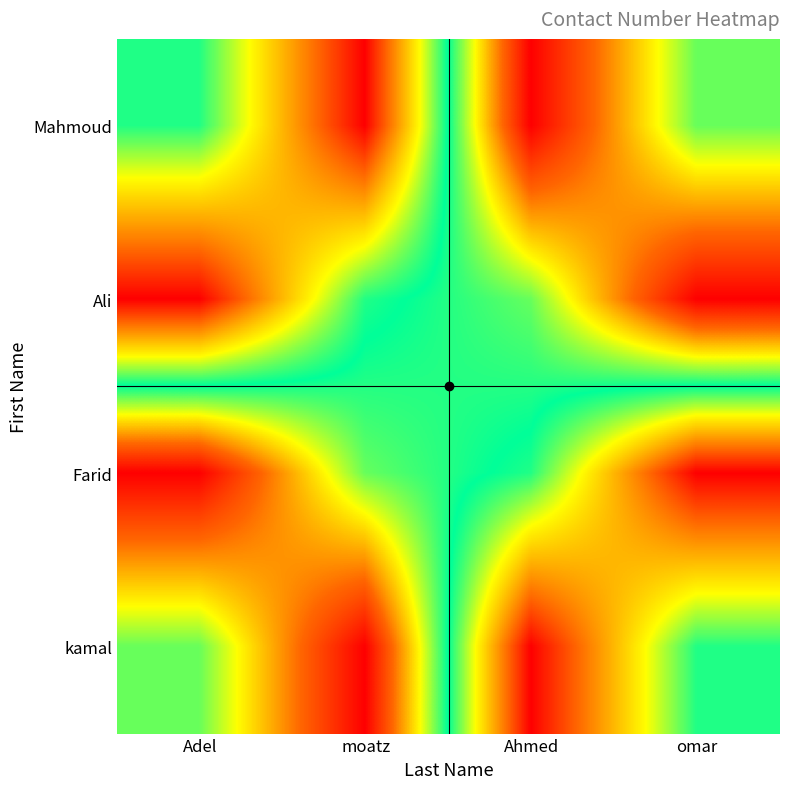

Reading right to left, extract all data points from this chart.

Mahmoud: omar=145987632	Ahmed=256314789	moatz=1456789	Adel=123456789
Ali: omar=256314789	Ahmed=145987632	moatz=123456789	Adel=1456789
Farid: omar=1456789	Ahmed=123456789	moatz=145987632	Adel=256314789
kamal: omar=123456789	Ahmed=1456789	moatz=256314789	Adel=145987632